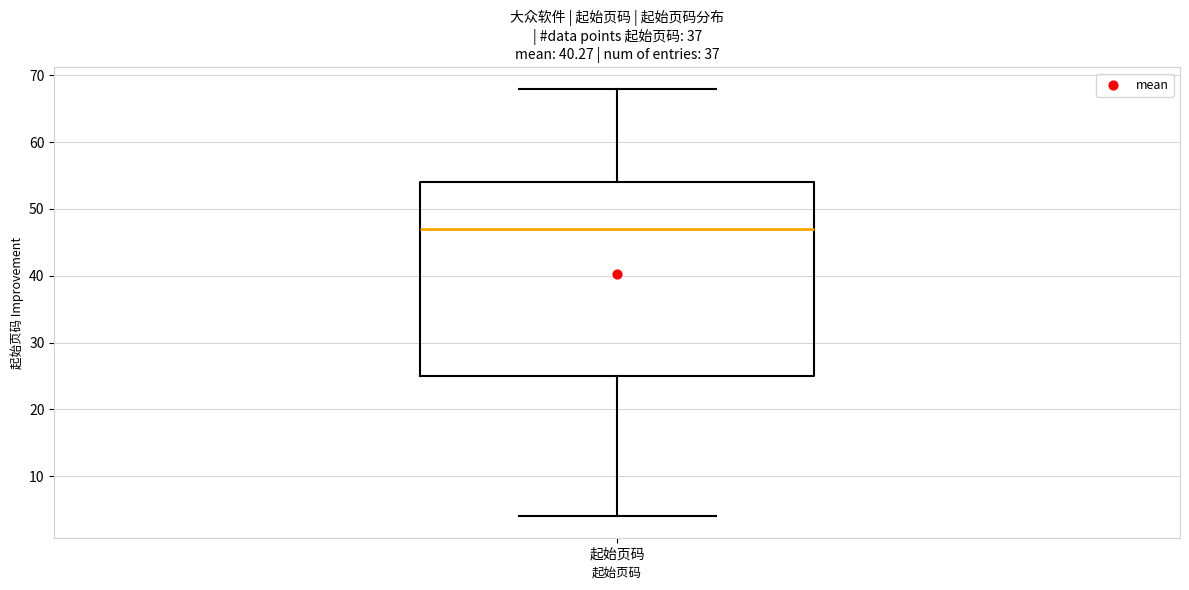

Transcribe this box plot: give where the median line is, the range the box spans, and where the two whiskers end, as read against the y-axis. The values are not printed on the chart, so give them approximately, as read against the axis.

median 47, box 25 to 54, whiskers 4 to 68